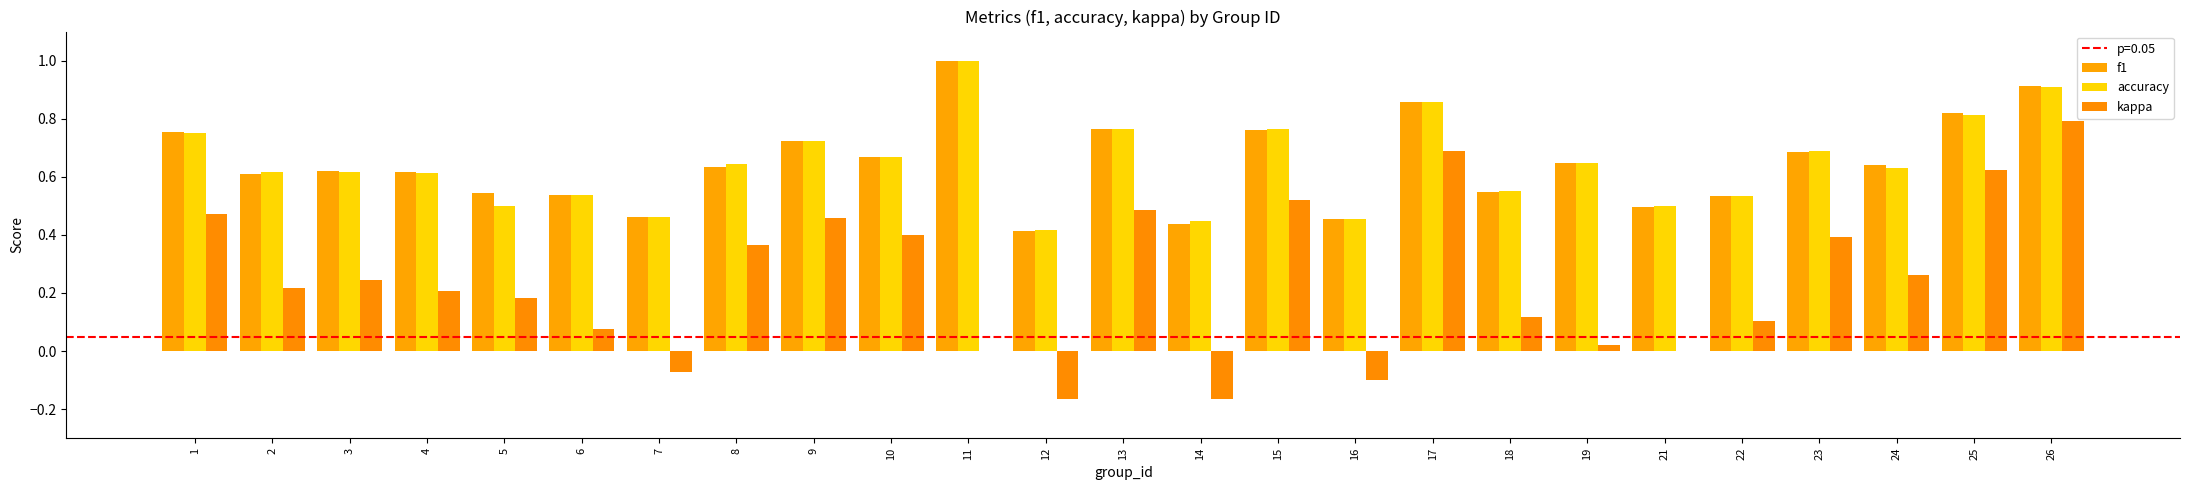

How many groups of bars are there?

25